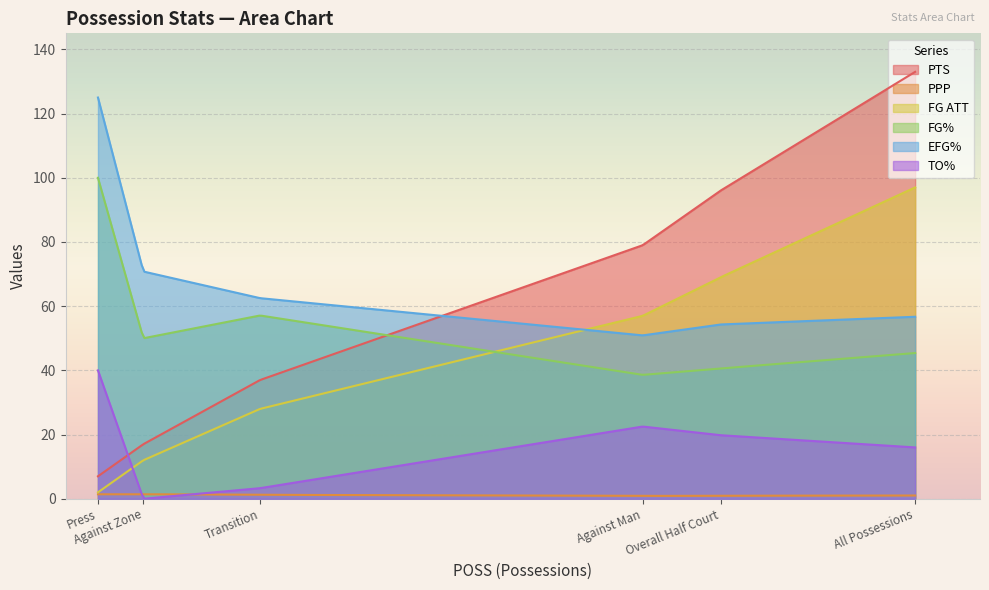

True or false: FG% and EFG% intersect in this chart.

False